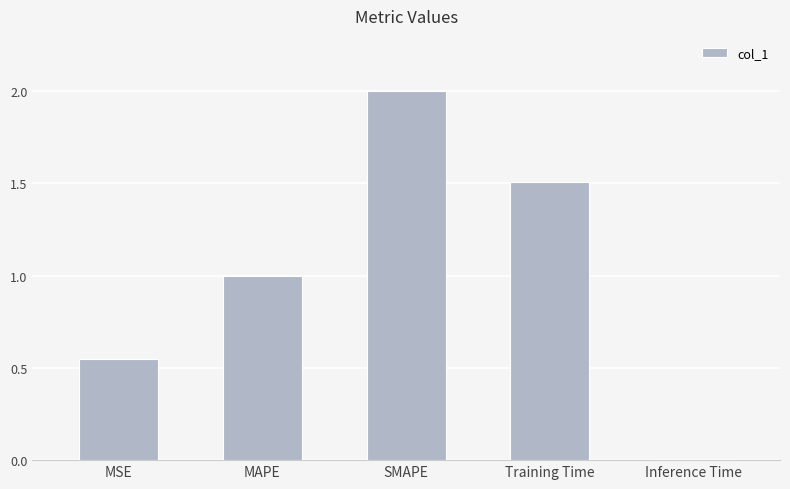

True or false: the data shows 0.0 at Inference Time.

True